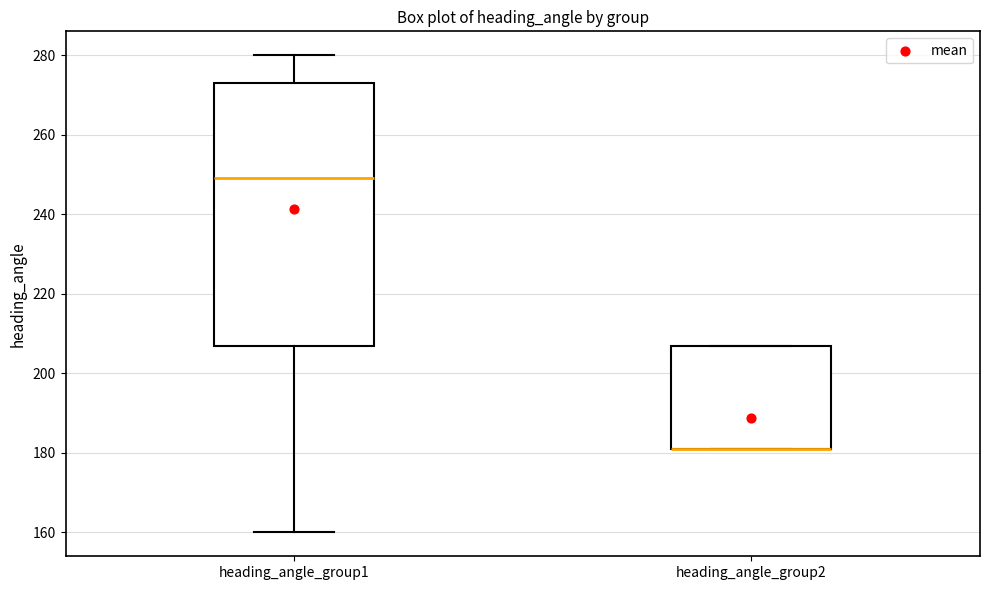

Where is the lower edge of the box for heading_angle_group2 on the y-axis? The values are not printed on the chart, so give them approximately, as read against the axis.

182